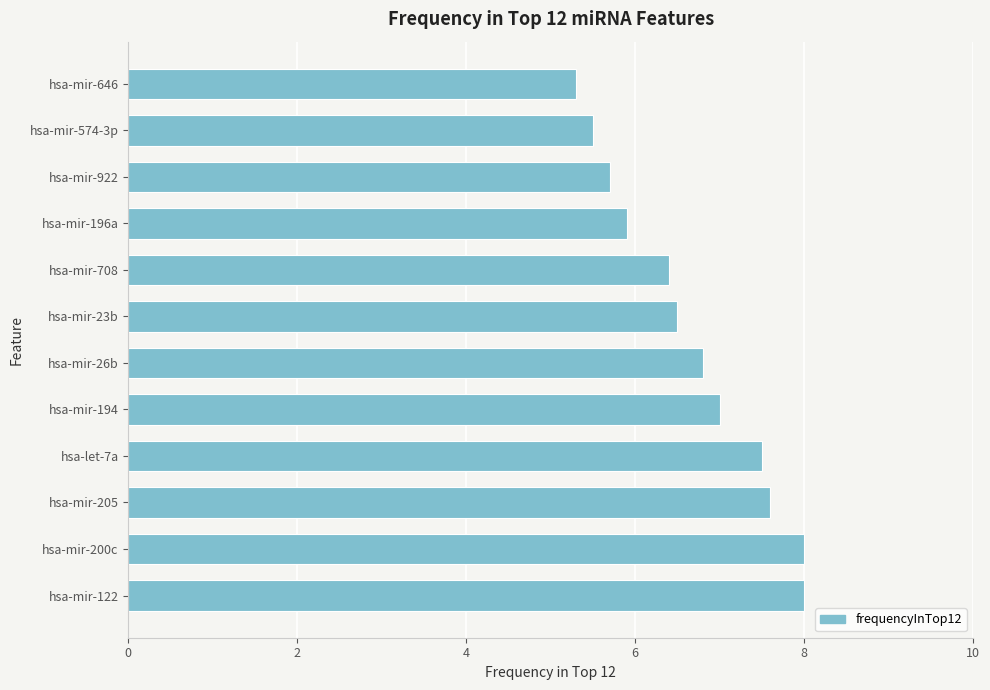

What is the average value?

6.7